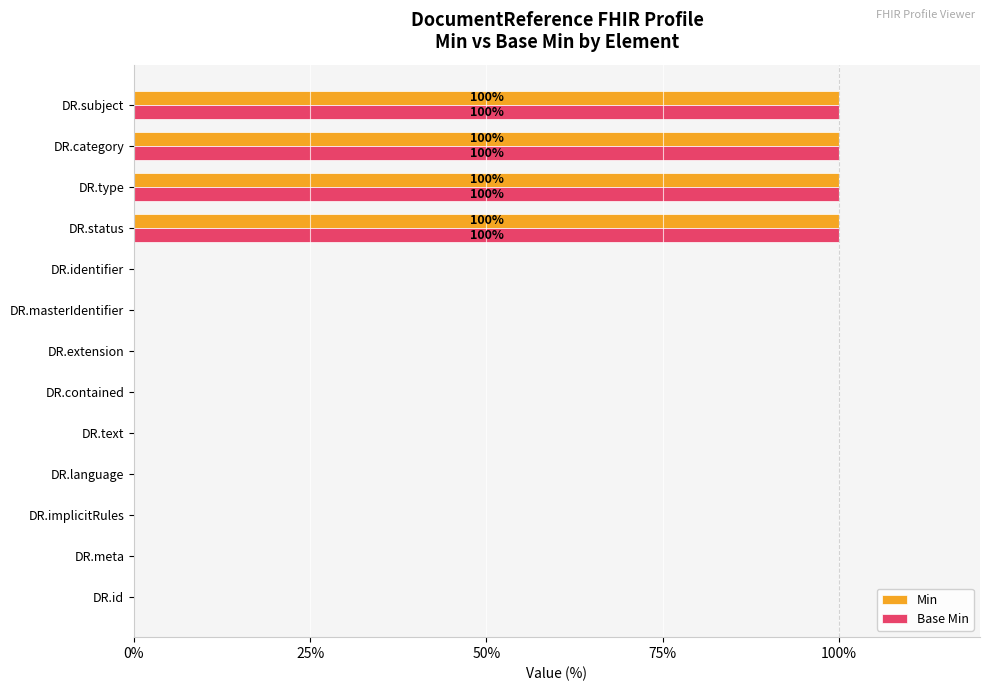

Is the value of Min at DR.language greater than the value of Base Min at DR.type?

No